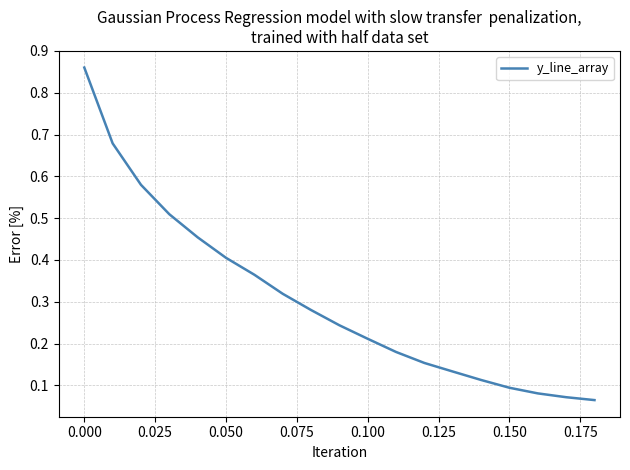

What is the difference between the maximum and minimum values?

0.8